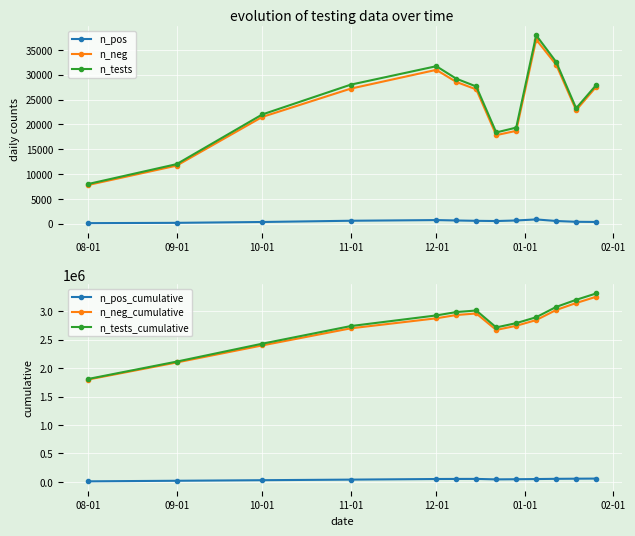

True or false: n_tests_cumulative has more than 2 points higher than both neighbors.

False